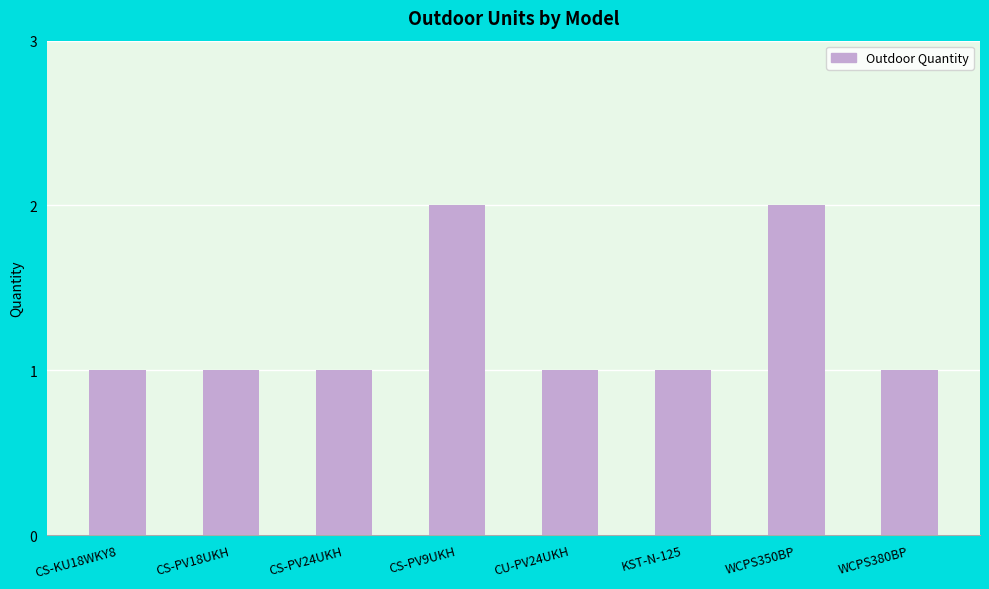

Which has a higher value, WCPS350BP or CU-PV24UKH?

WCPS350BP